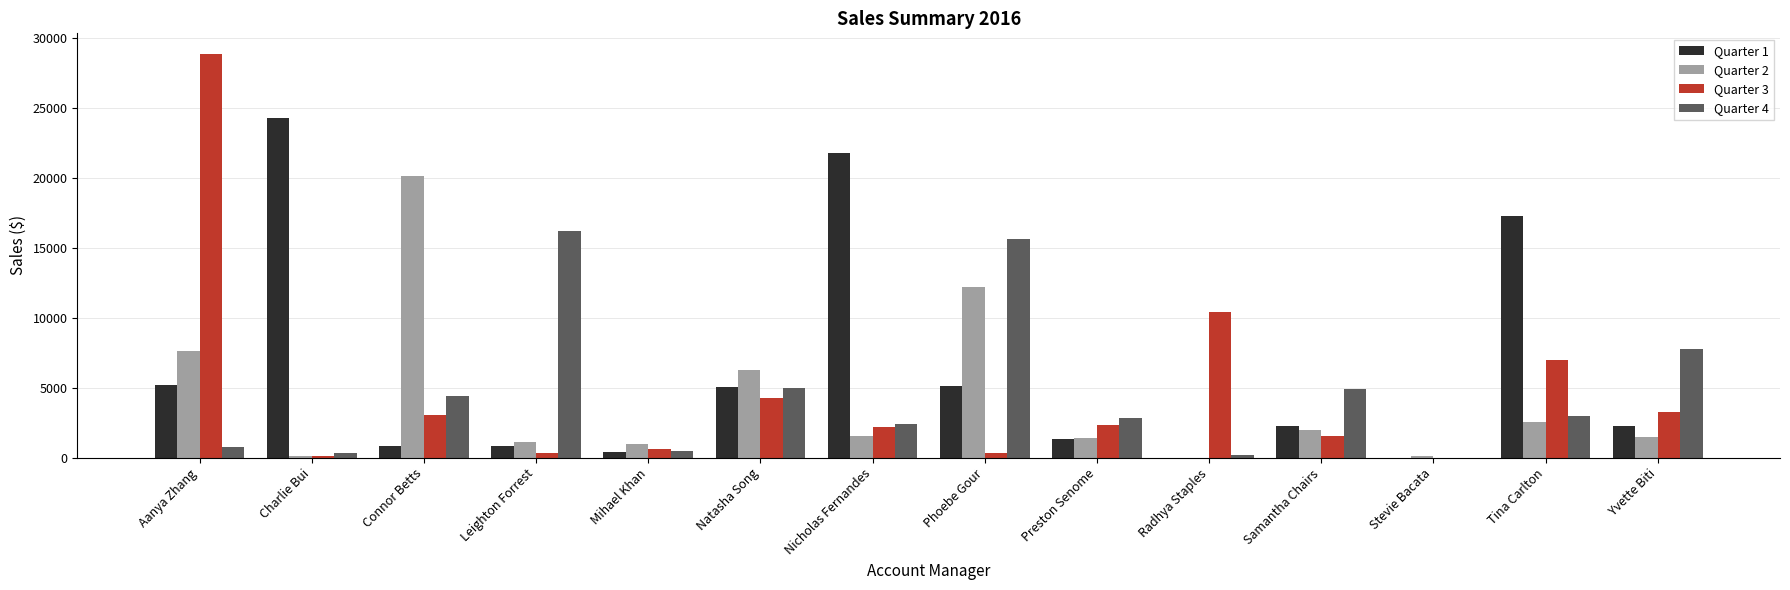

How many values in the Quarter 4 series exceed 2952?

7